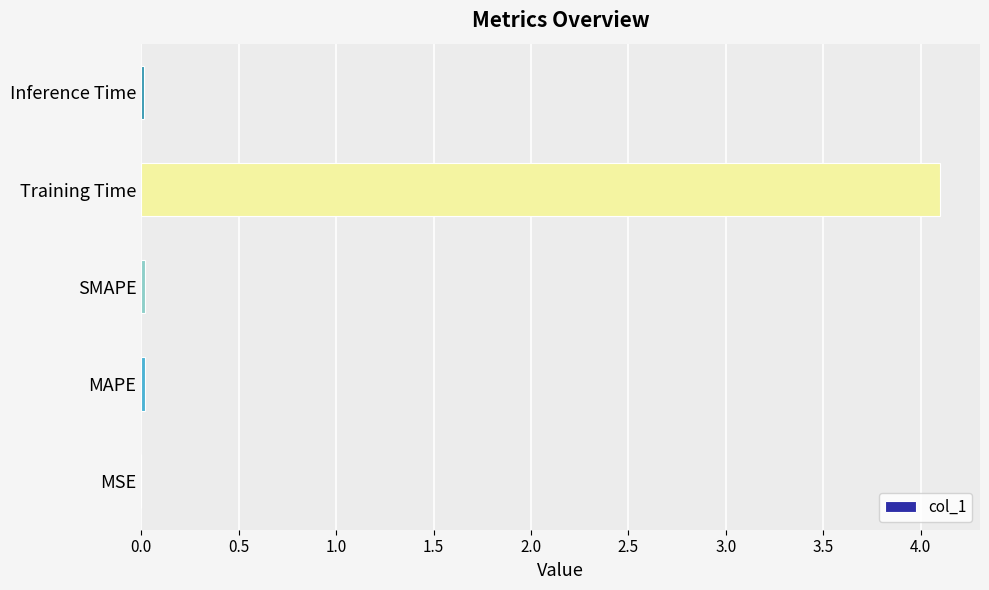

Between Training Time and Inference Time, which is larger?

Training Time